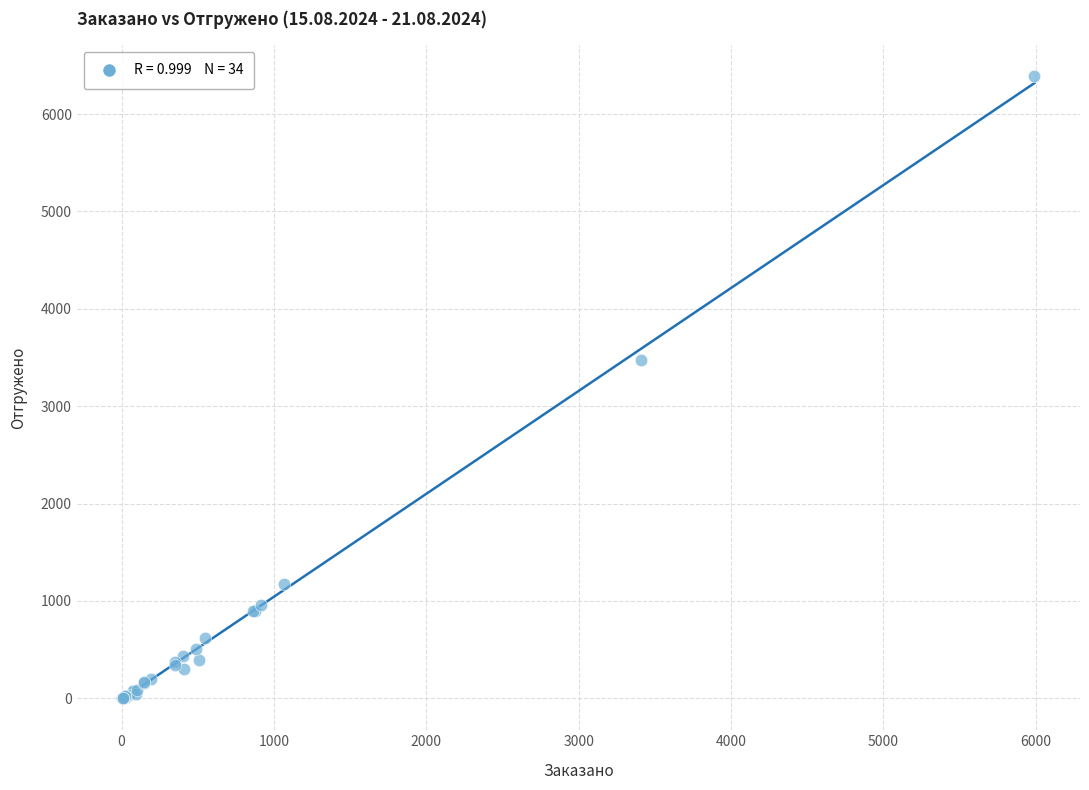

What Y value in the scatter plot is closest to 3193?

3471.0